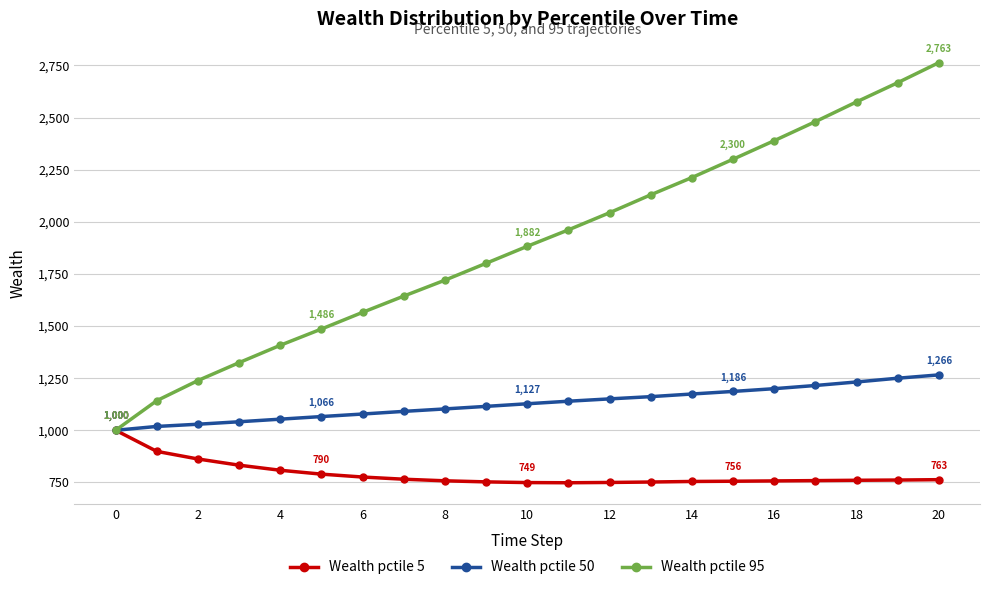

What is the smallest value displayed?

748.3